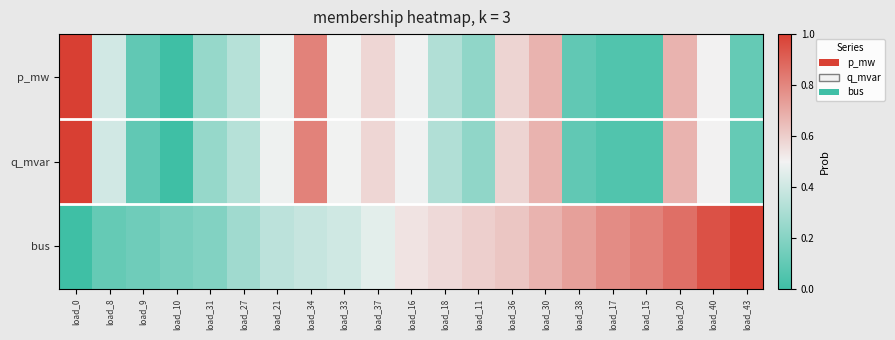

Reading left to right, what are all the values shown in this chart?

p_mw: load_0=1.0	load_8=0.4	load_9=0.1	load_10=0.0	load_31=0.2	load_27=0.3	load_21=0.5	load_34=0.8	load_33=0.5	load_37=0.6	load_16=0.5	load_18=0.3	load_11=0.2	load_36=0.6	load_30=0.7	load_38=0.1	load_17=0.1	load_15=0.0	load_20=0.7	load_40=0.5	load_43=0.1
q_mvar: load_0=1.0	load_8=0.4	load_9=0.1	load_10=0.0	load_31=0.2	load_27=0.3	load_21=0.5	load_34=0.8	load_33=0.5	load_37=0.6	load_16=0.5	load_18=0.3	load_11=0.2	load_36=0.6	load_30=0.7	load_38=0.1	load_17=0.1	load_15=0.0	load_20=0.7	load_40=0.5	load_43=0.1
bus: load_0=0.0	load_8=0.1	load_9=0.1	load_10=0.2	load_31=0.2	load_27=0.3	load_21=0.4	load_34=0.4	load_33=0.4	load_37=0.5	load_16=0.5	load_18=0.6	load_11=0.6	load_36=0.6	load_30=0.7	load_38=0.7	load_17=0.8	load_15=0.8	load_20=0.9	load_40=0.9	load_43=1.0